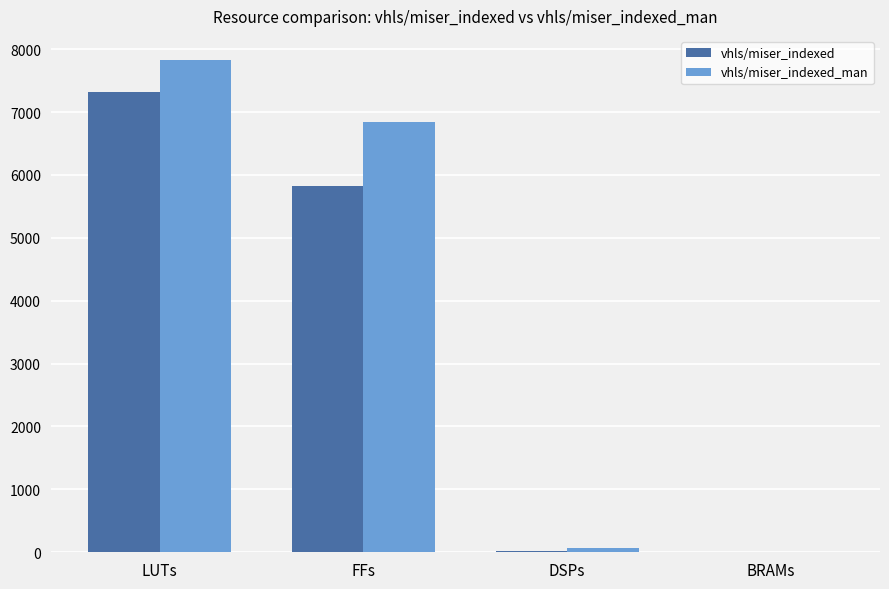

What is the total value across all series at LUTs?

15131